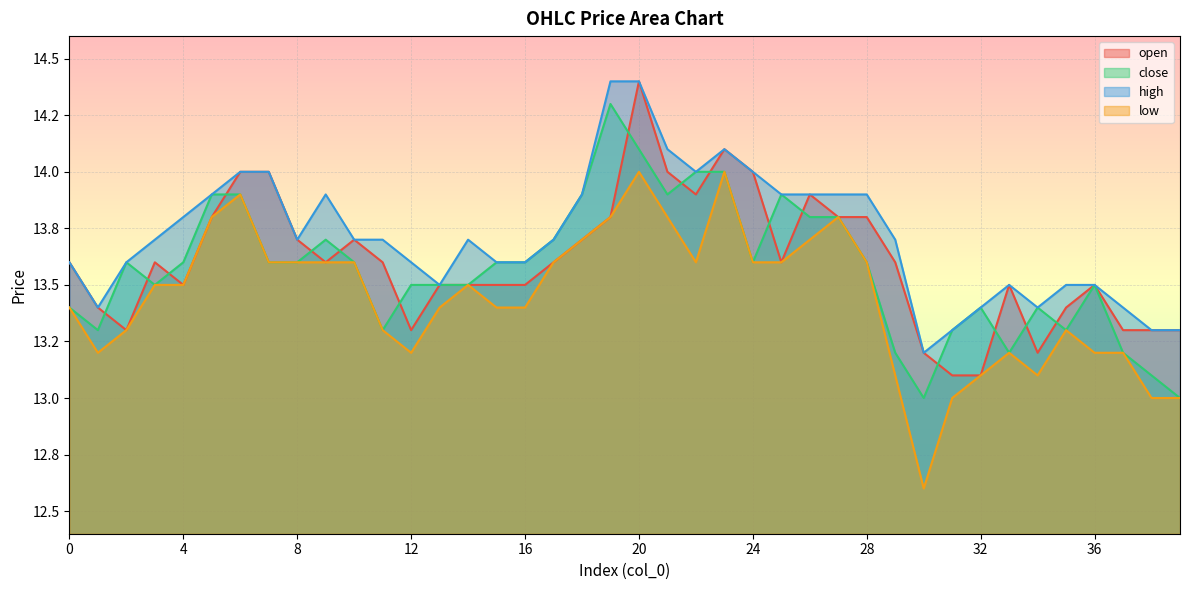

What is the sum of the low values at 8 and 20?

27.6